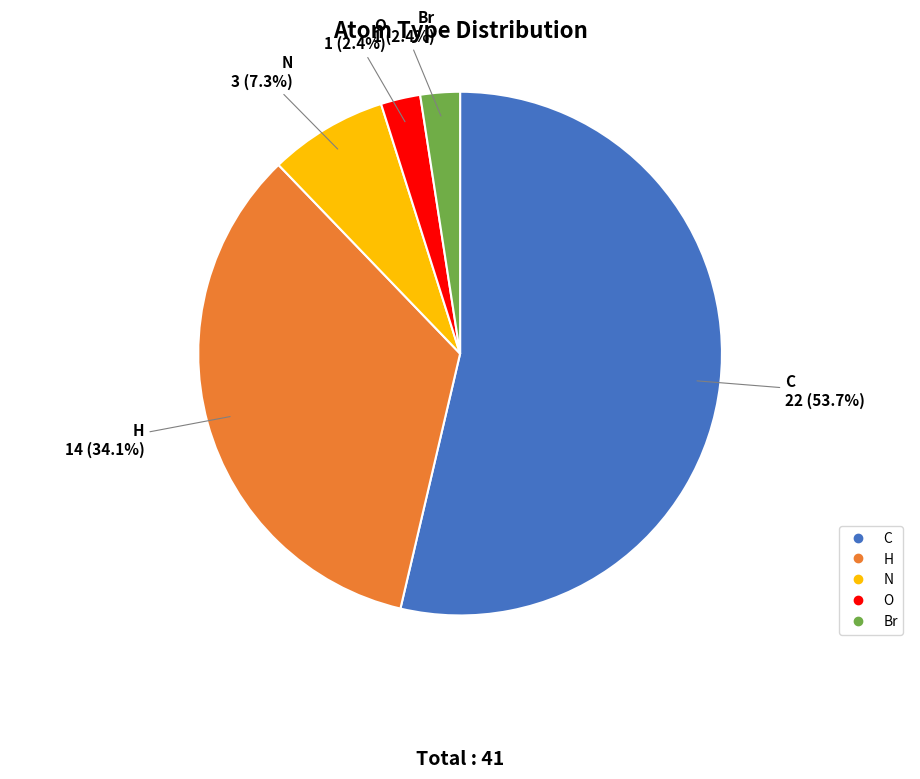

Which category accounts for the majority?

C